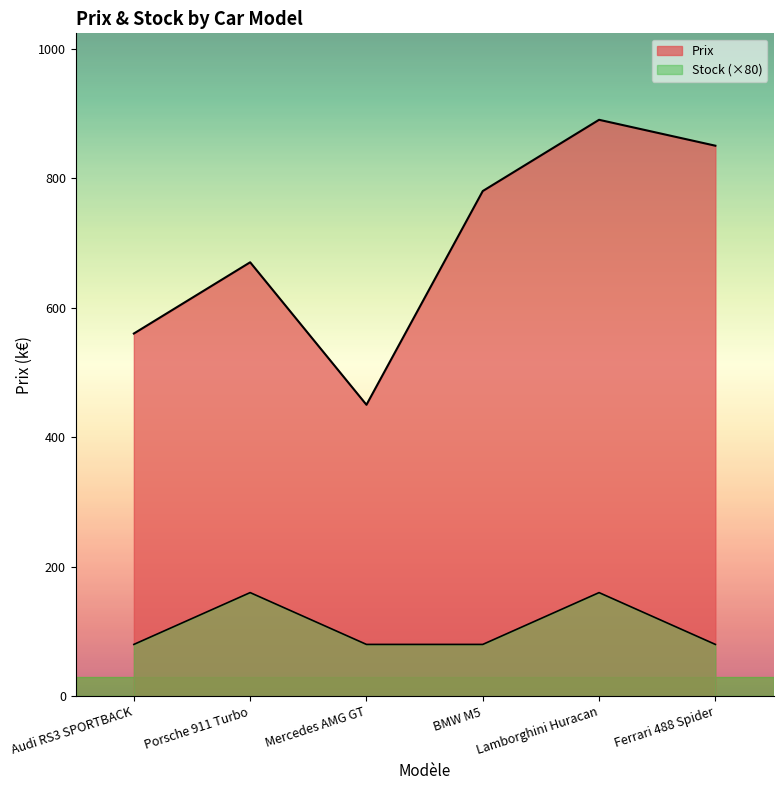

True or false: Prix and Stock intersect in this chart.

False